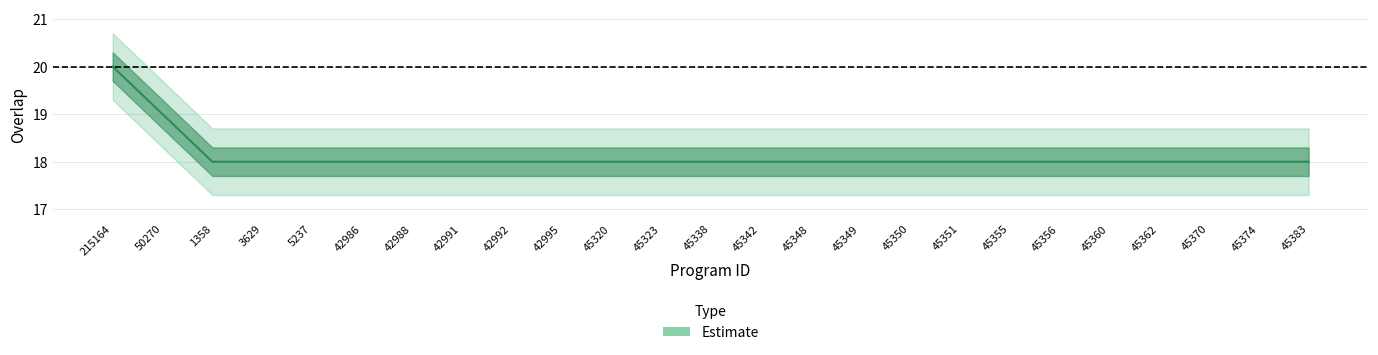

True or false: the data shows 5 at 45349.

False